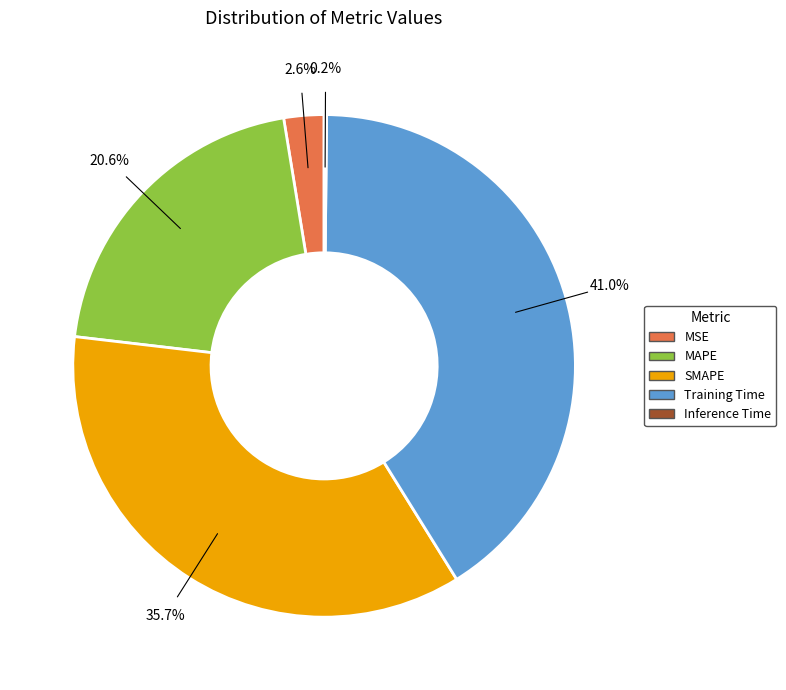

Is there any slice that represents more than half of the pie?

No